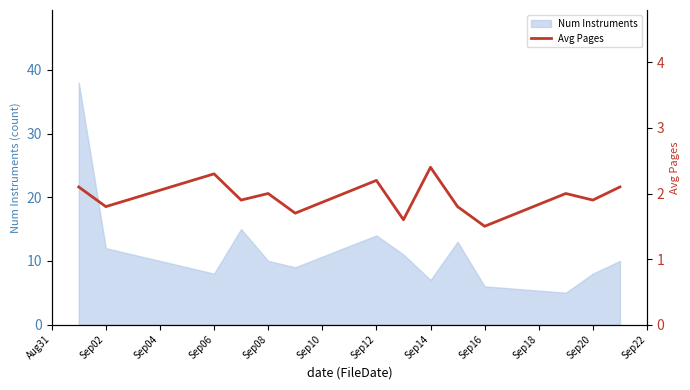

Does the chart display data point markers on the line(s)?

No